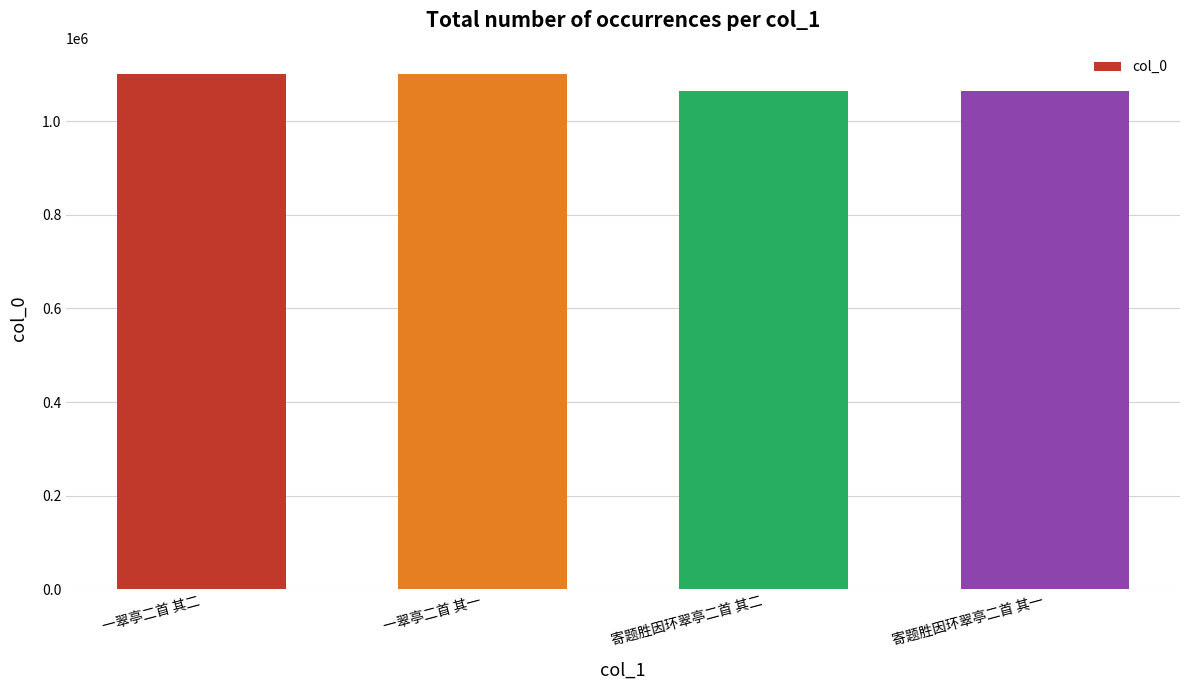

What is the sum of the values at 一翠亭二首 其一 and 一翠亭二首 其二?

2202863